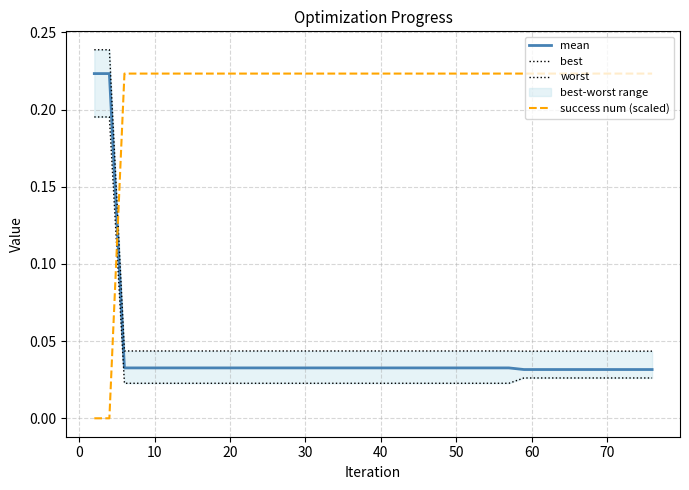

Which series has the largest total across all categories?

success num (scaled)